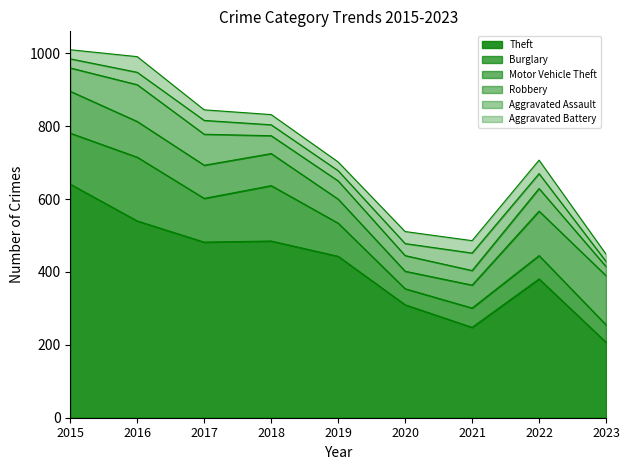

How many series are shown in this chart?

6